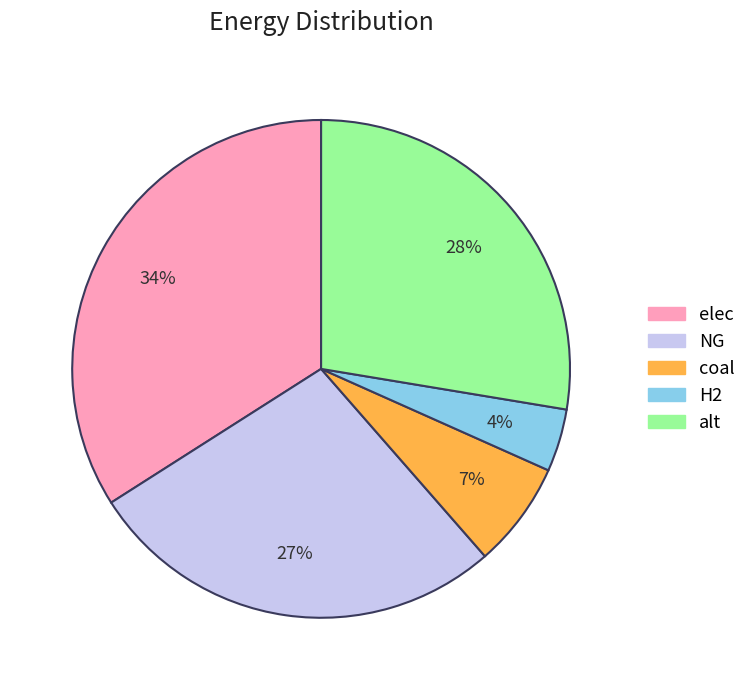

To the nearest percent, what is the average slice percentage?

20%